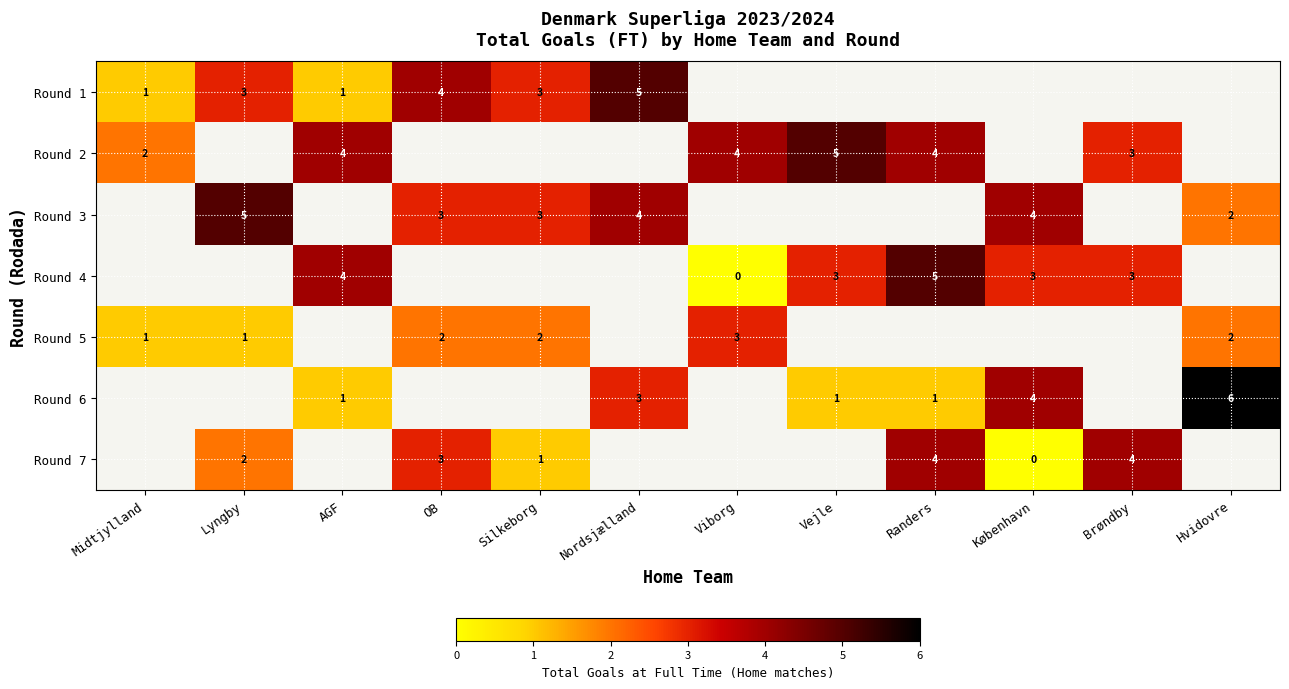

The value of Round 4 at AGF is 4. True or false?

True